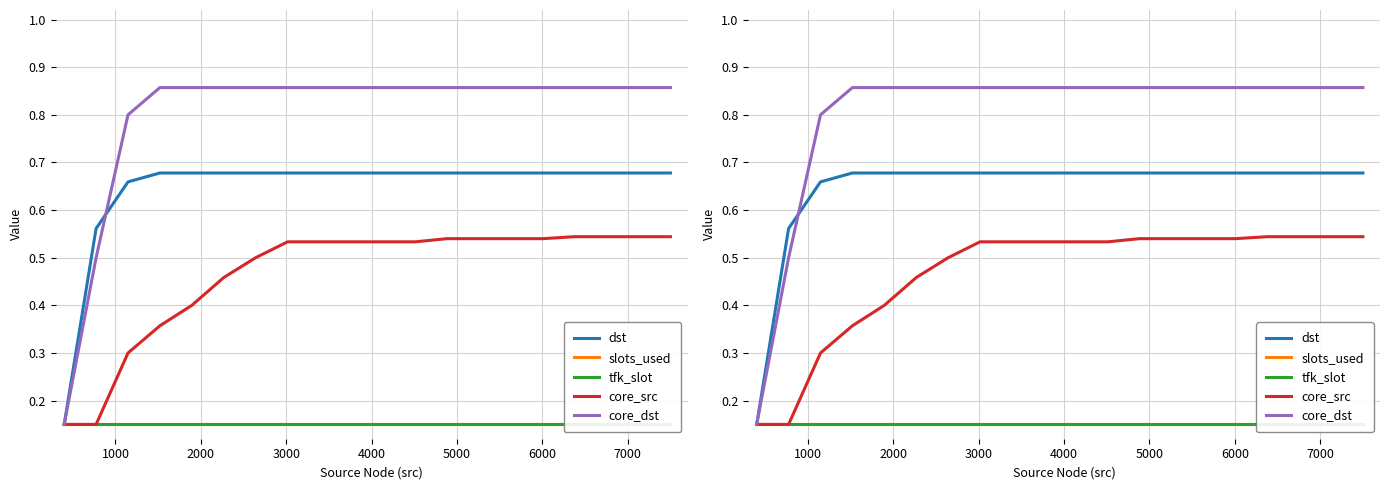

What are all the series names shown in the legend?

dst, slots_used, tfk_slot, core_src, core_dst